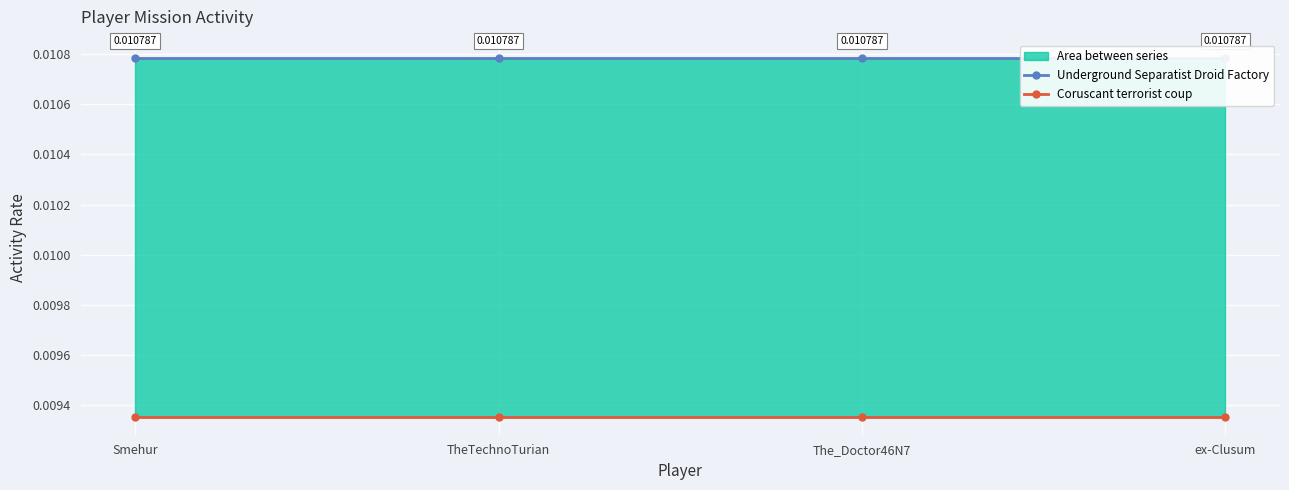

Which series has the largest range (max minus min)?

Underground Separatist Droid Factory